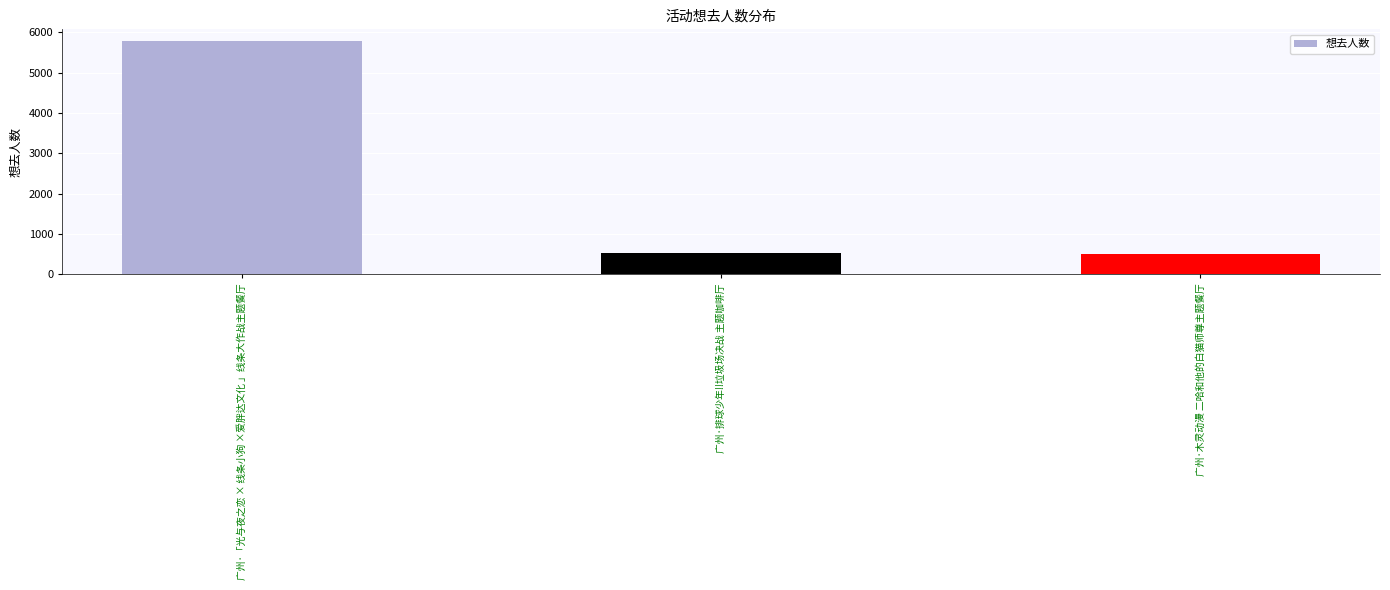

What is the label of the 1st bar from the right?

广州·木灵动漫 二哈和他的白猫师尊主题餐厅